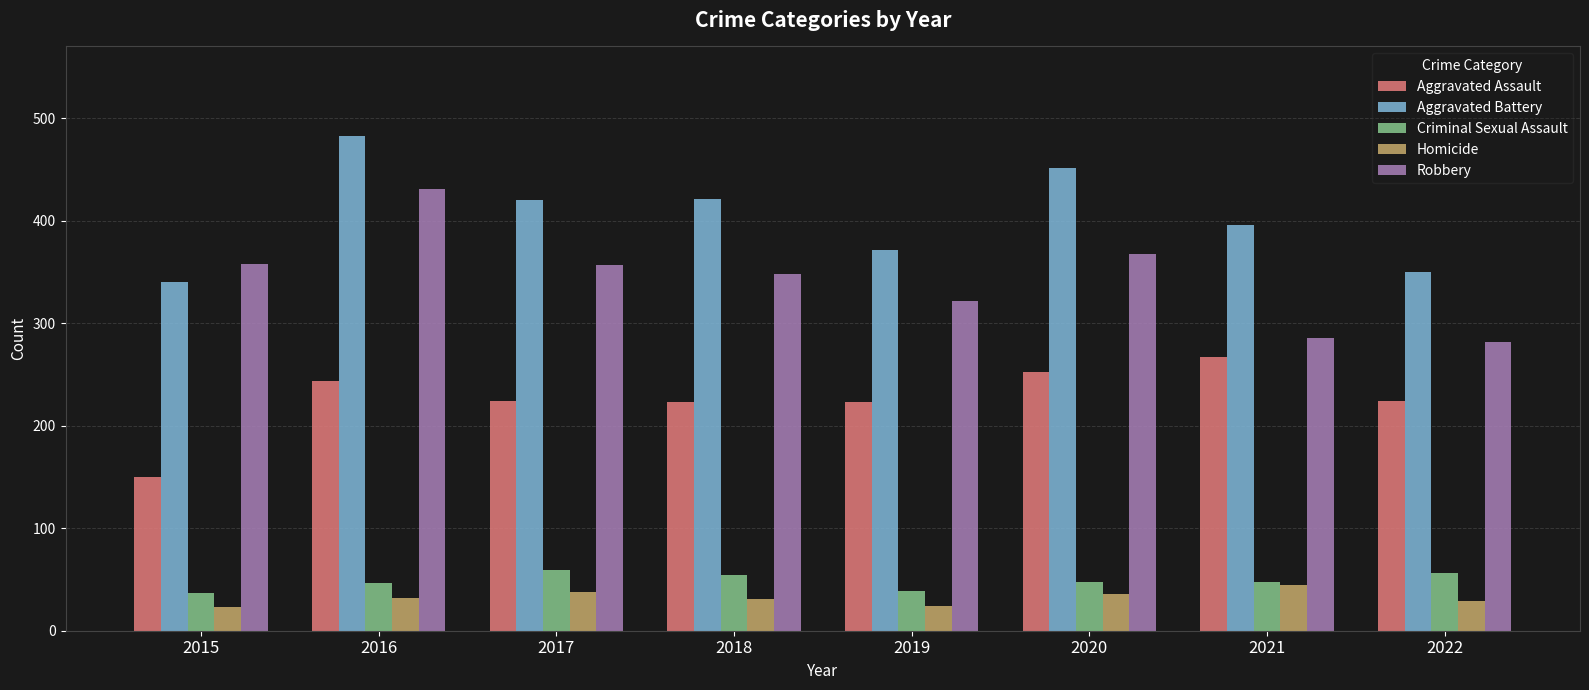

At 2015, list the series in order from smallest to largest.

Homicide, Criminal Sexual Assault, Aggravated Assault, Aggravated Battery, Robbery